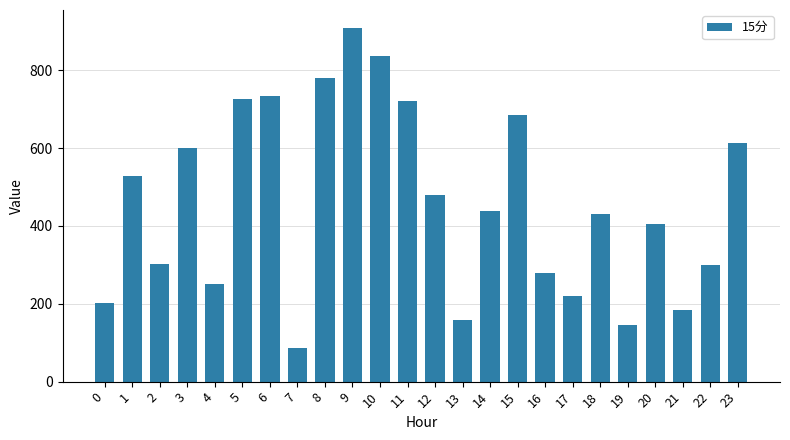

Count the number of values greater than 438.

12